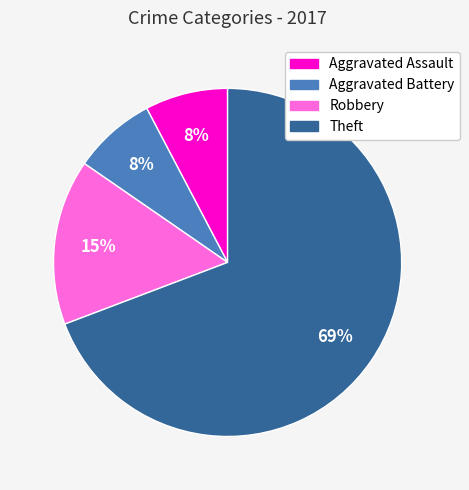

To the nearest percent, what is the combined percentage of Theft and Aggravated Assault?

77%